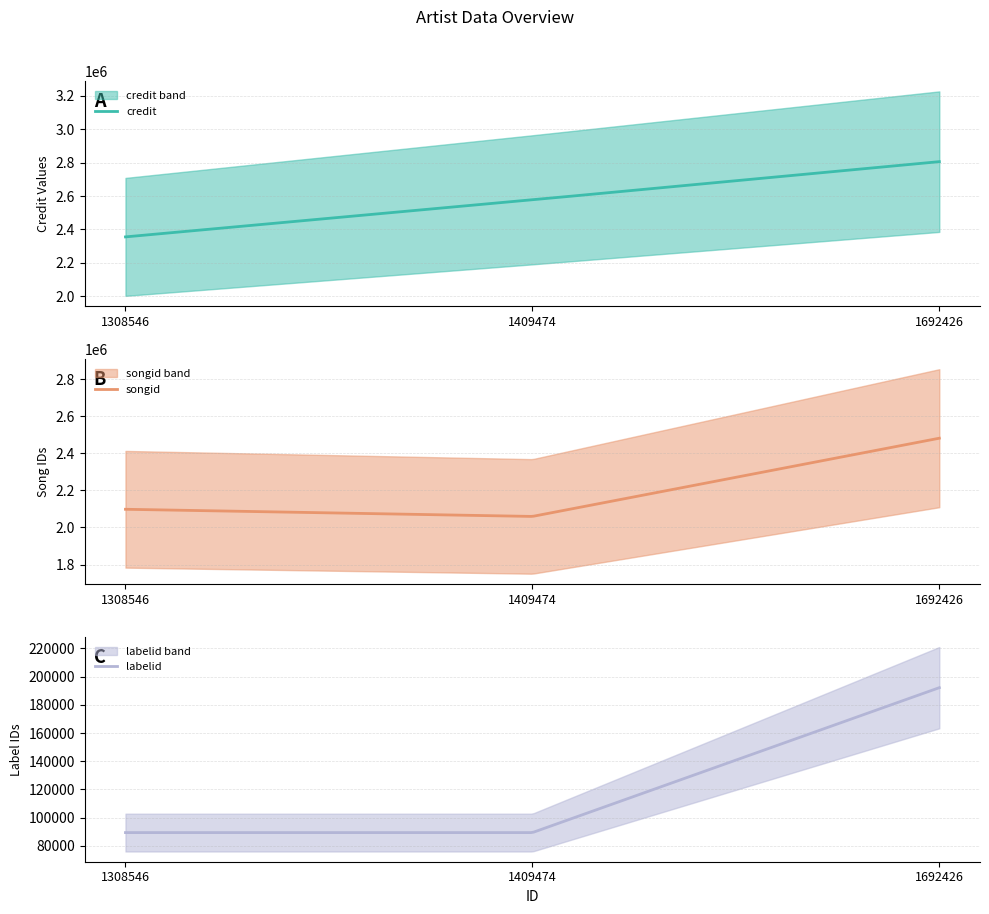

The value of songid at 1692426 is 2481235. True or false?

True